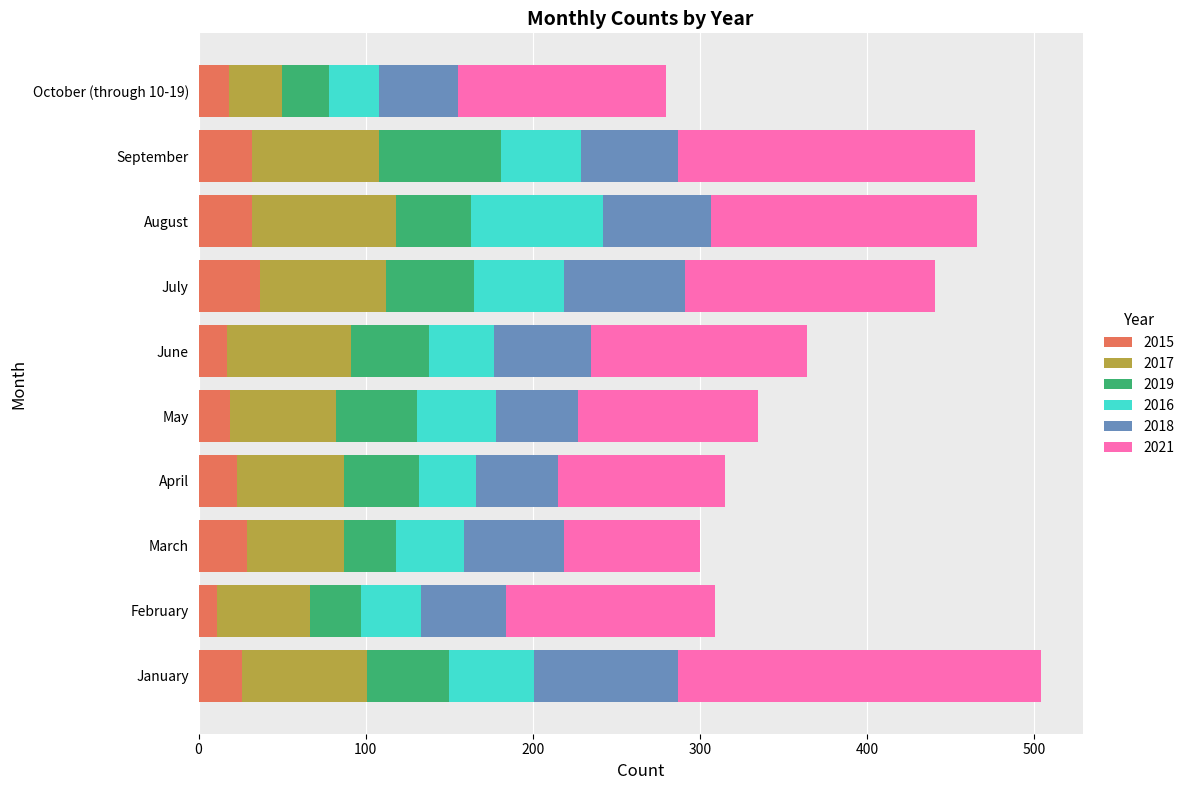

What are all the series names shown in the legend?

2015, 2017, 2019, 2016, 2018, 2021